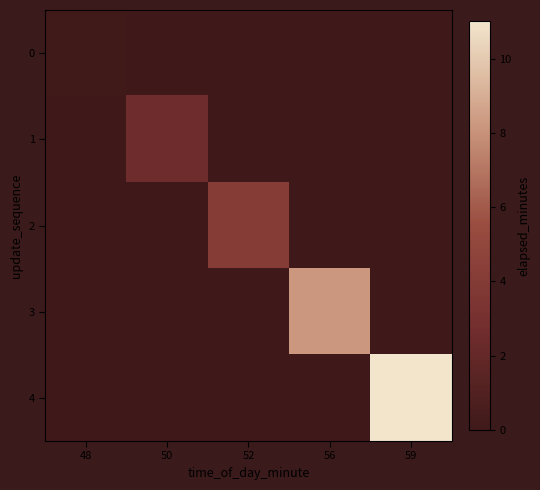

What is the spread (max minus min) of values at 56?

8.2